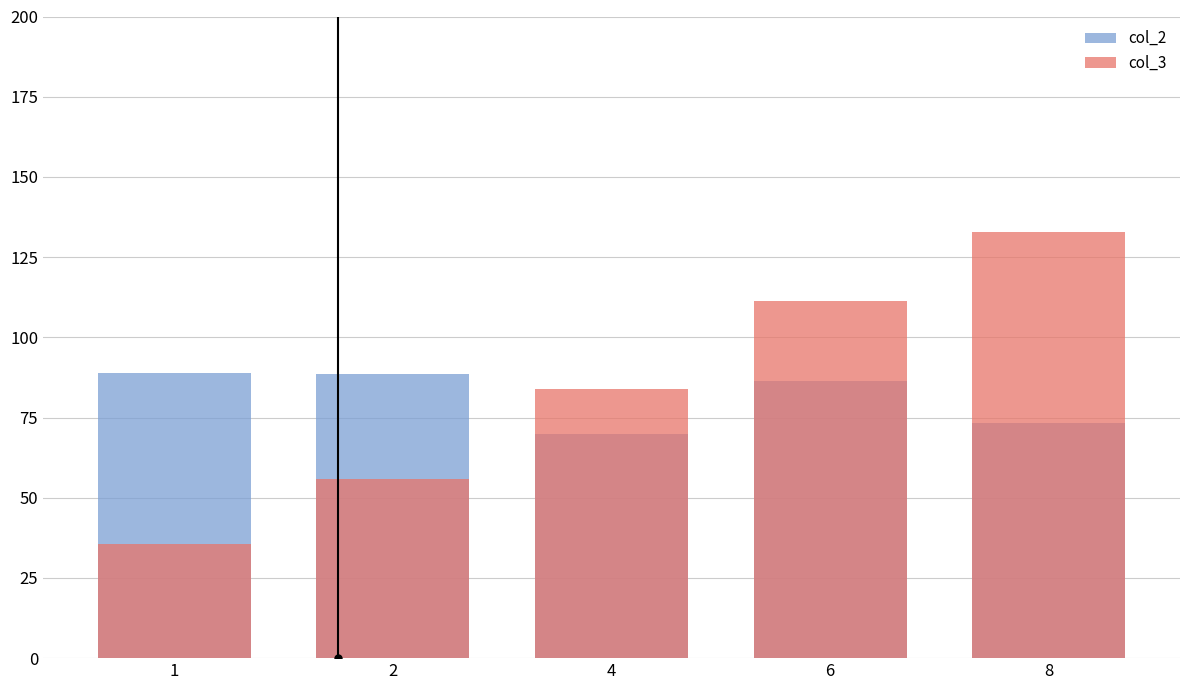

Which series has the largest total across all categories?

col_3